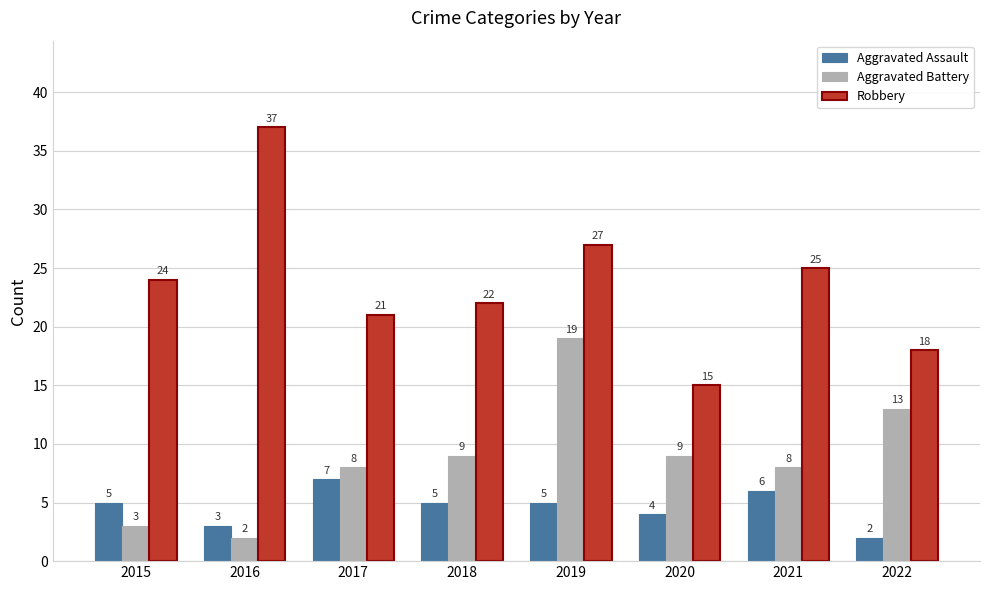

Where is Aggravated Assault nearest to the value 4?

2020